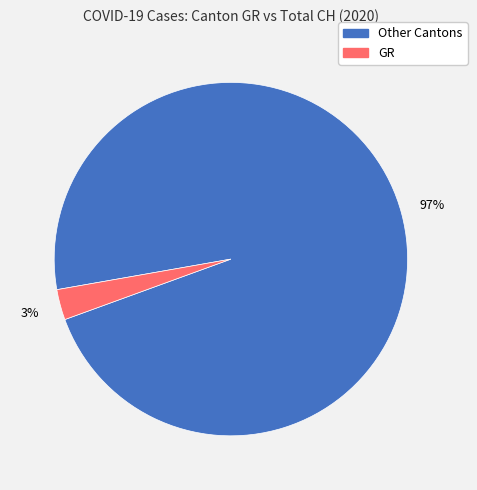

To the nearest percent, what is the average slice percentage?

50%